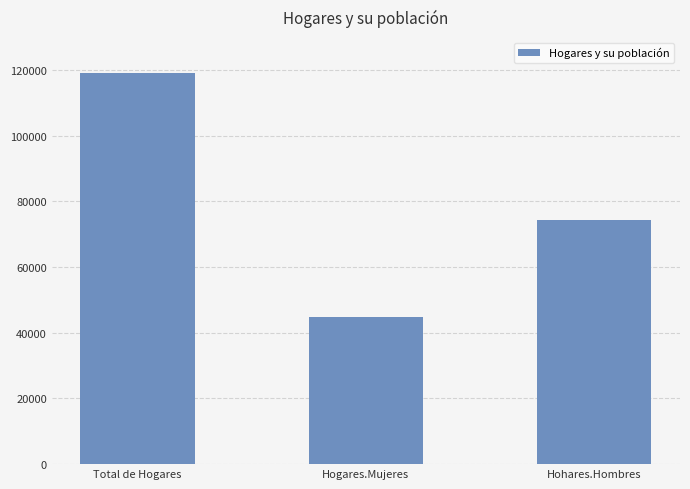

What is the label of the 1st bar from the left?

Total de Hogares